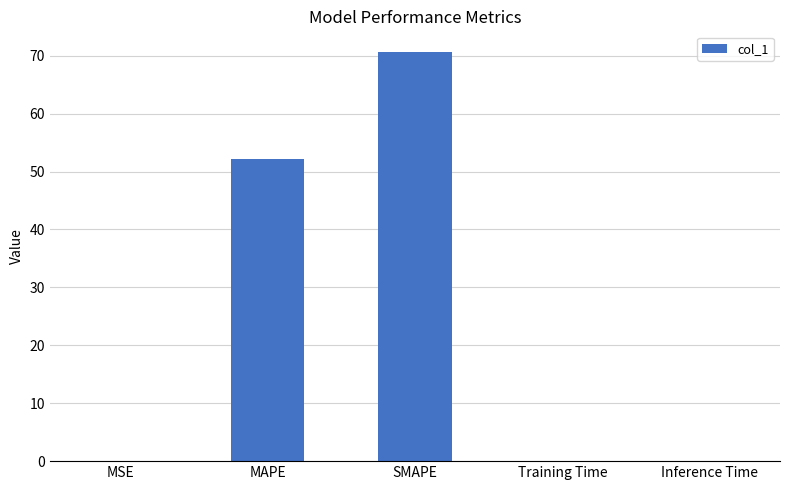

What is the change in value from MAPE to Training Time?

-52.2